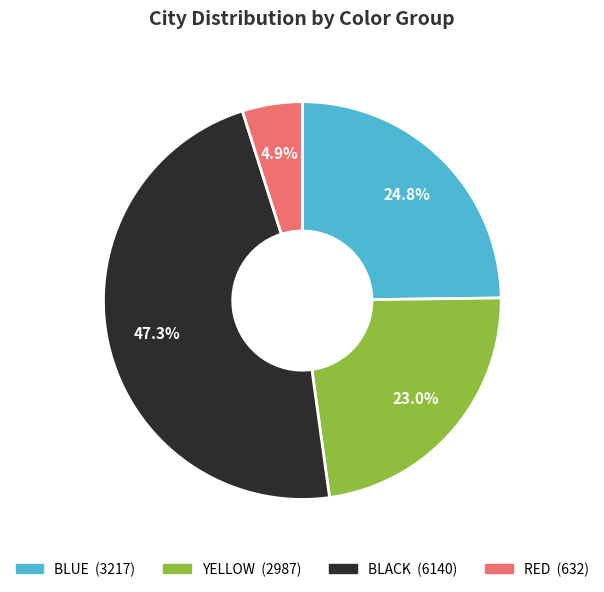

What is the ratio of the value at RED to the value at YELLOW?

0.2